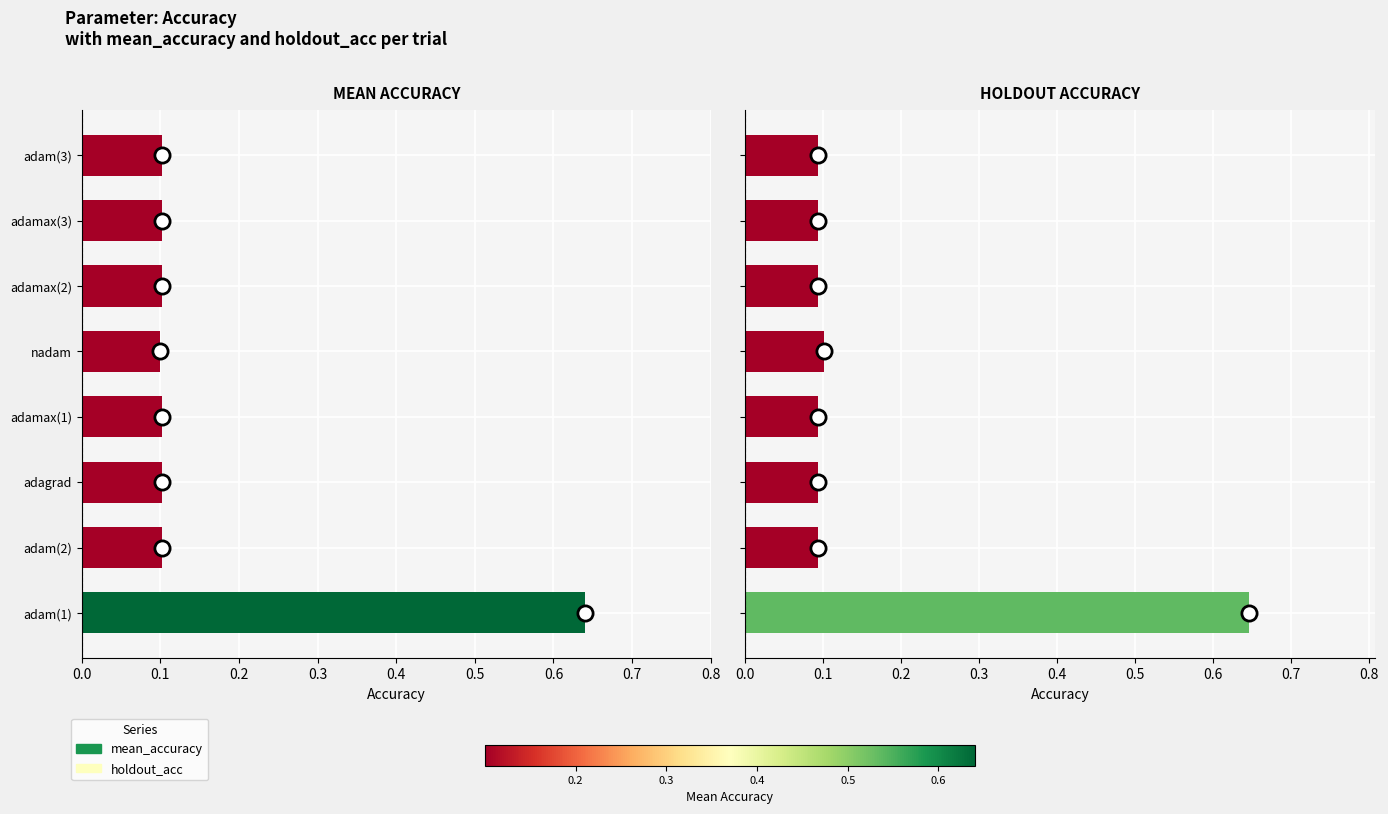

Which series contains the lowest Y value?

holdout_acc